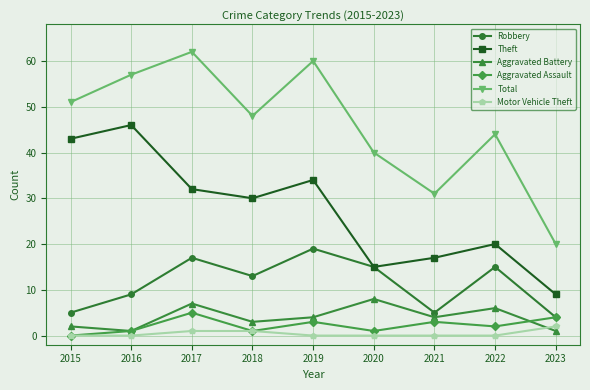

True or false: Theft and Aggravated Assault cross at least once.

False